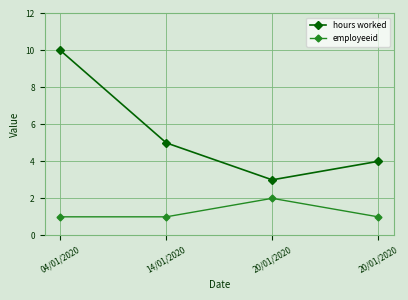

Count the number of categories in the chart.

4